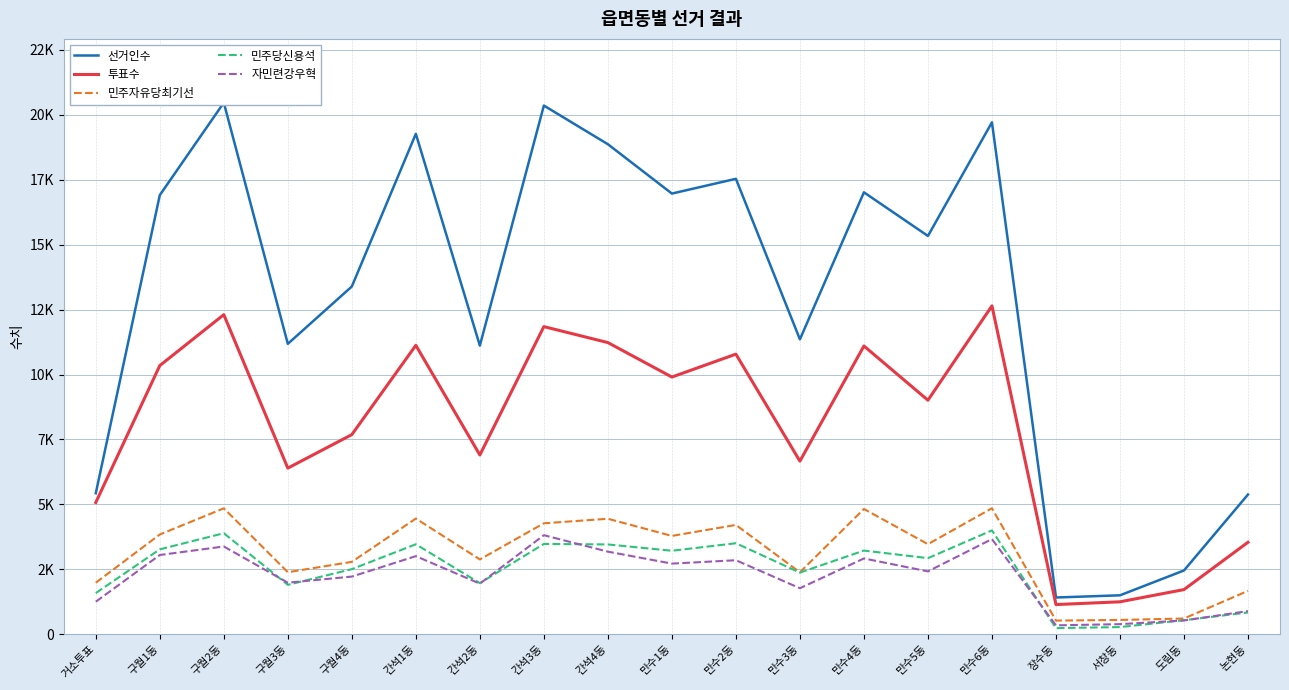

What is the value of the 민주당신용석 point at the 3rd from the left?

3889